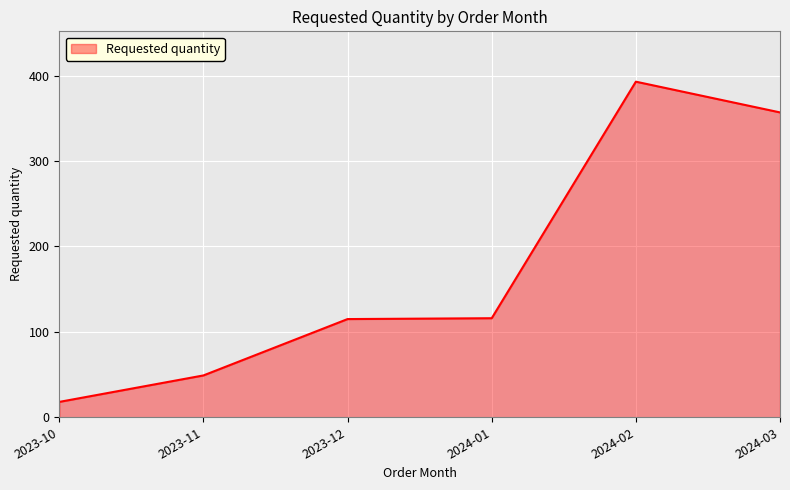

Which label corresponds to the smallest value in the chart?

2023-10